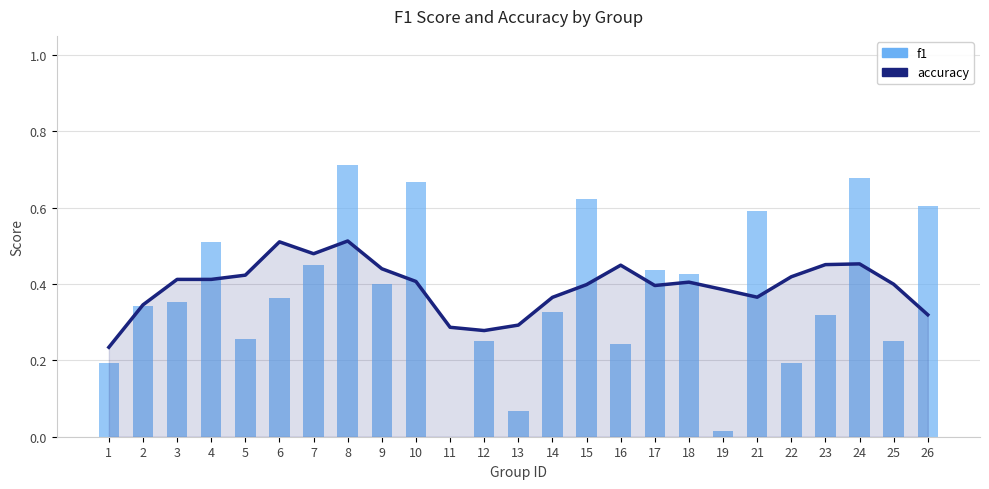

Reading left to right, extract all data points from this chart.

accuracy: 0.2	0.3	0.4	0.4	0.4	0.5	0.5	0.5	0.4	0.4	0.3	0.3	0.3	0.4	0.4	0.4	0.4	0.4	0.4	0.4	0.4	0.5	0.5	0.4	0.3
f1: 0.2	0.3	0.4	0.5	0.3	0.4	0.5	0.7	0.4	0.7	0.0	0.2	0.1	0.3	0.6	0.2	0.4	0.4	0.0	0.6	0.2	0.3	0.7	0.2	0.6